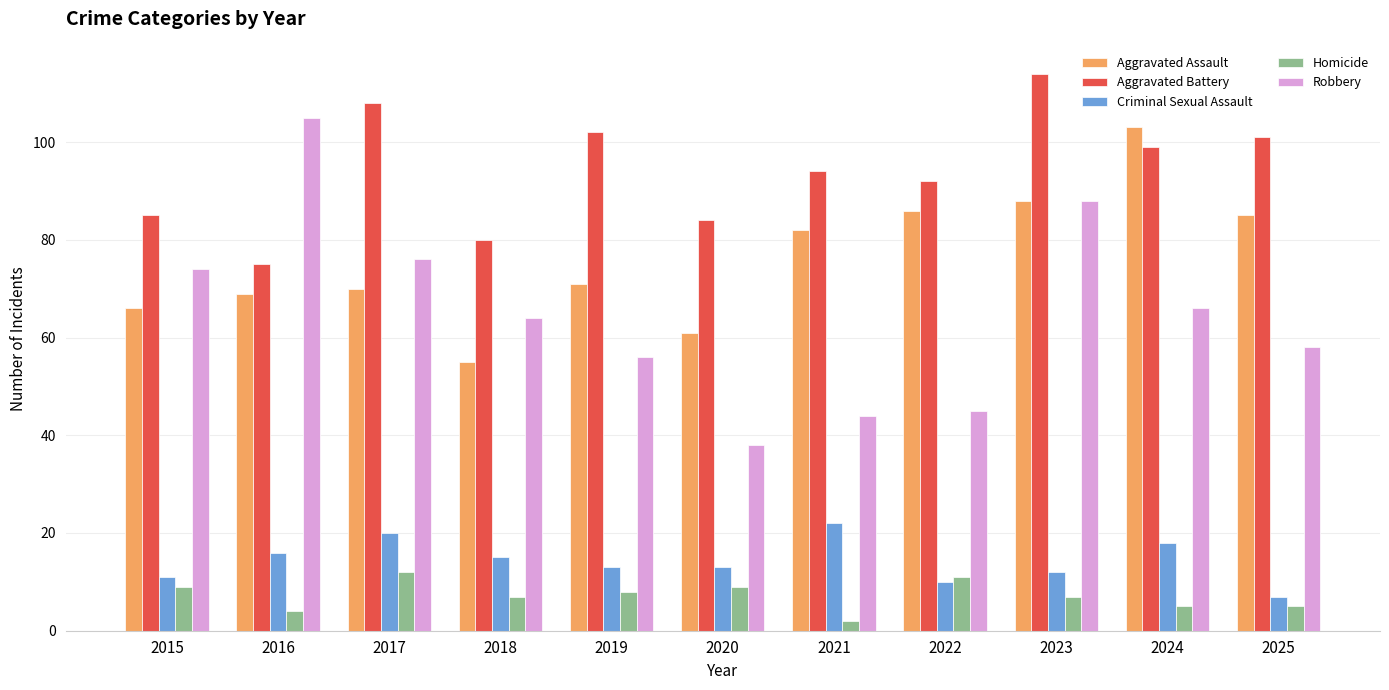

List the labels in order of Aggravated Battery value, smallest first.

2016, 2018, 2020, 2015, 2022, 2021, 2024, 2025, 2019, 2017, 2023